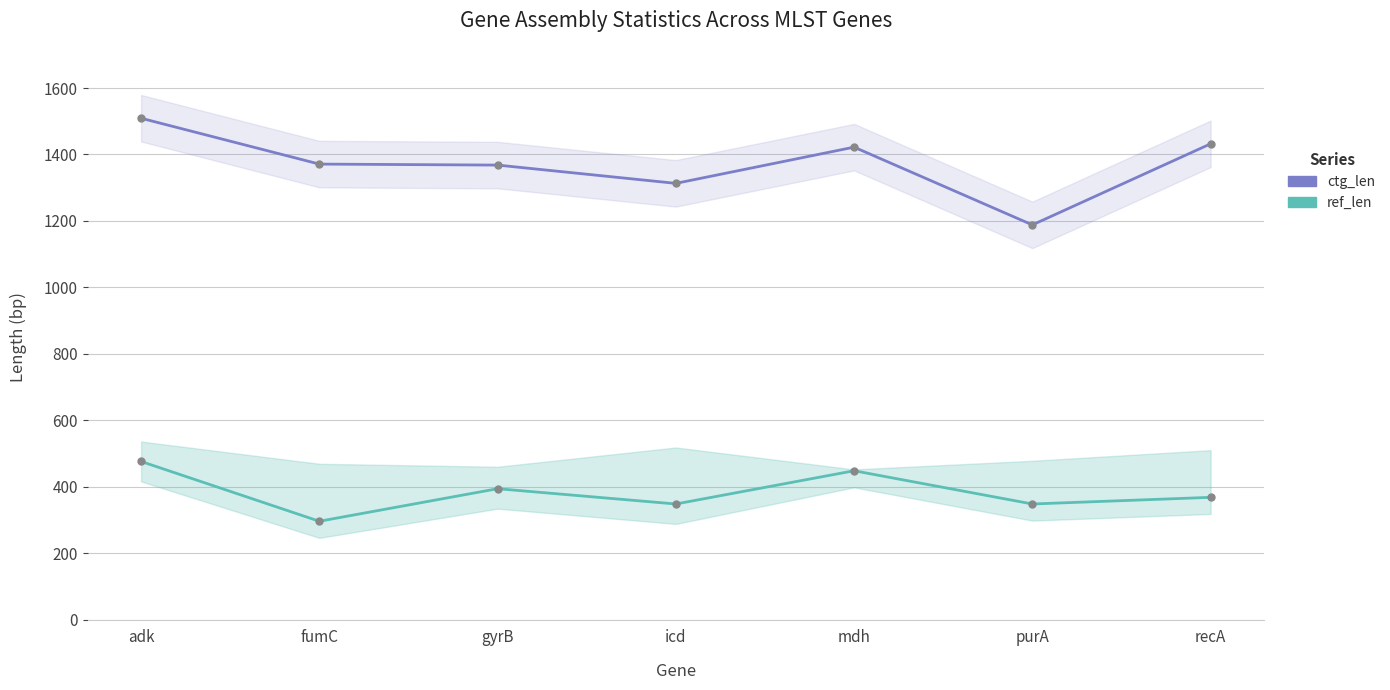

Which series has the largest total across all categories?

ctg_len